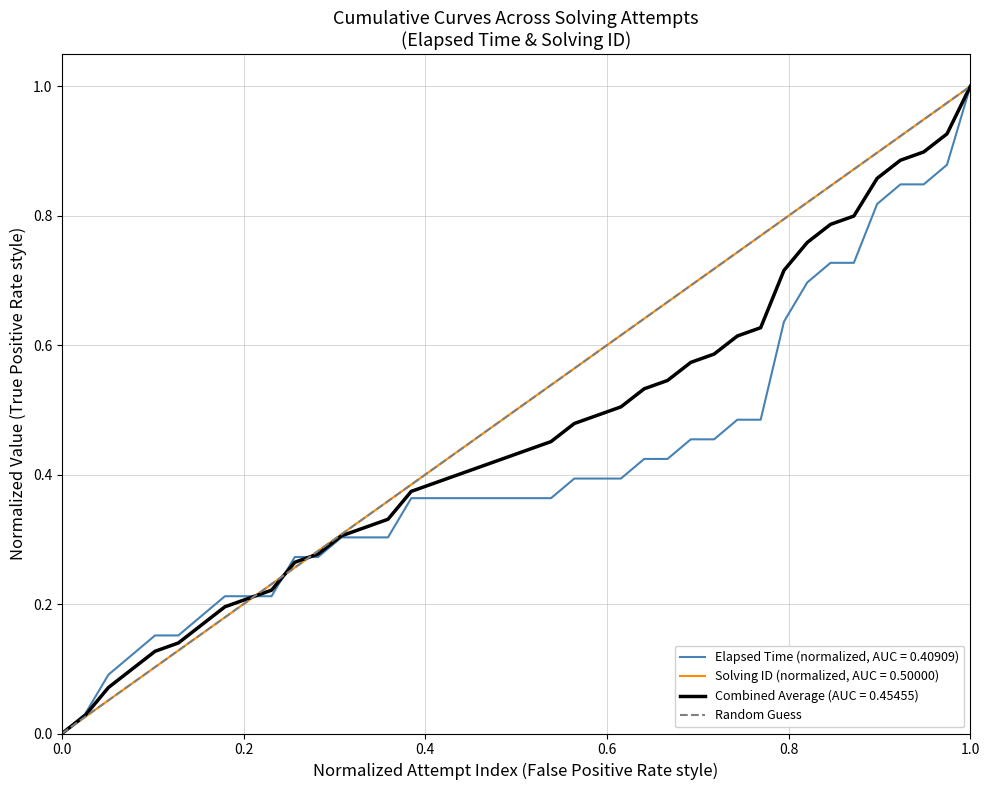

Rank the categories by value from lowest to highest.

1, 2, 3, 4, 5, 6, 7, 8, 9, 10, 11, 12, 13, 14, 15, 16, 17, 18, 19, 20, 21, 22, 23, 24, 25, 26, 27, 28, 29, 30, 31, 32, 33, 34, 35, 36, 37, 38, 39, 40